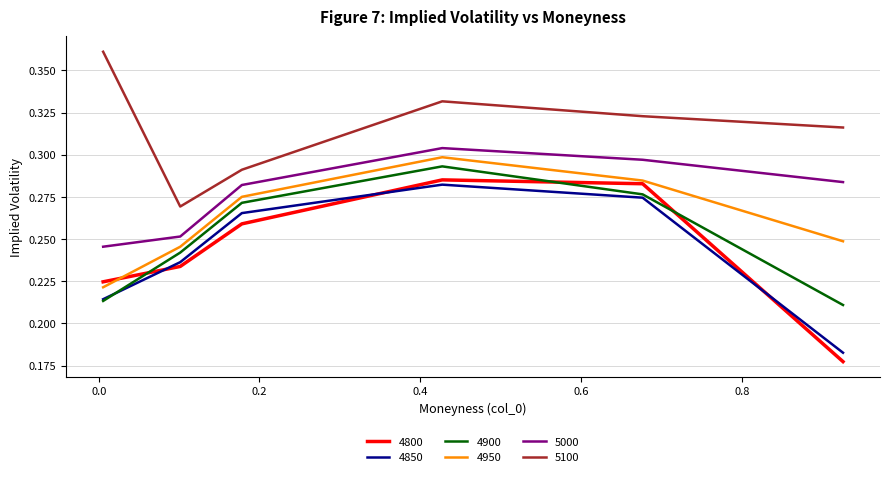

True or false: 4950 and 5000 cross at least once.

False